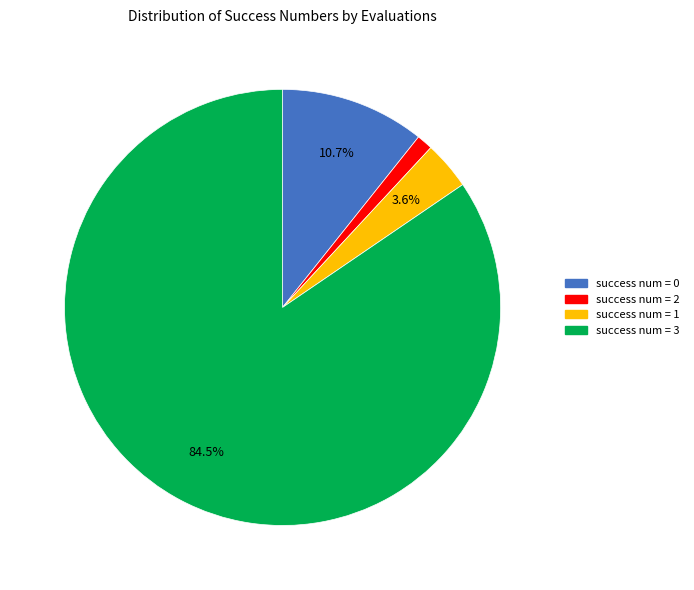

Is there a majority slice in this chart?

Yes